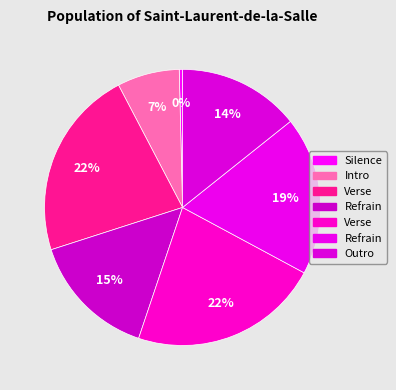

Is there a majority slice in this chart?

No